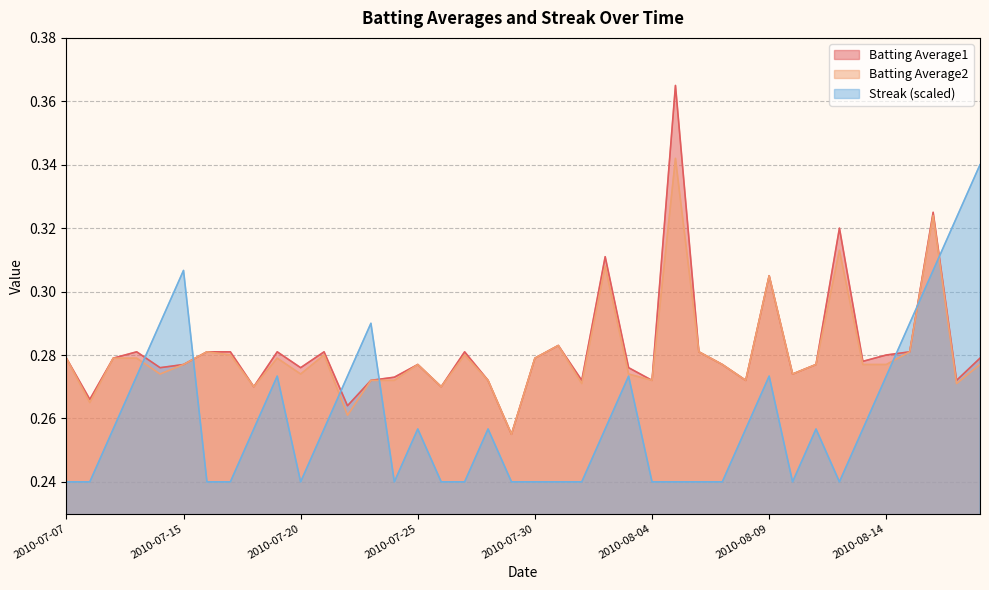

What position from the right is 2010-07-15?

35